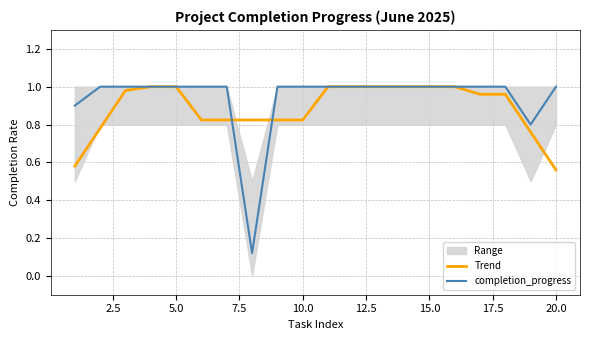

How many intersections are there between Trend and completion_progress?

2